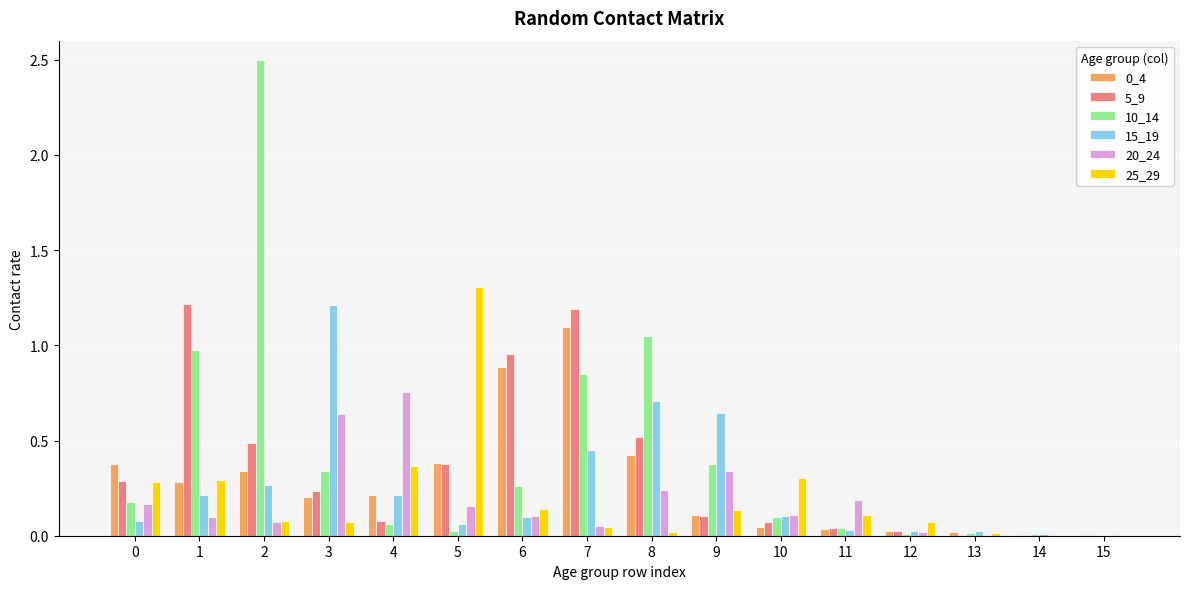

Which series changed the most between 0 and 3?

15_19